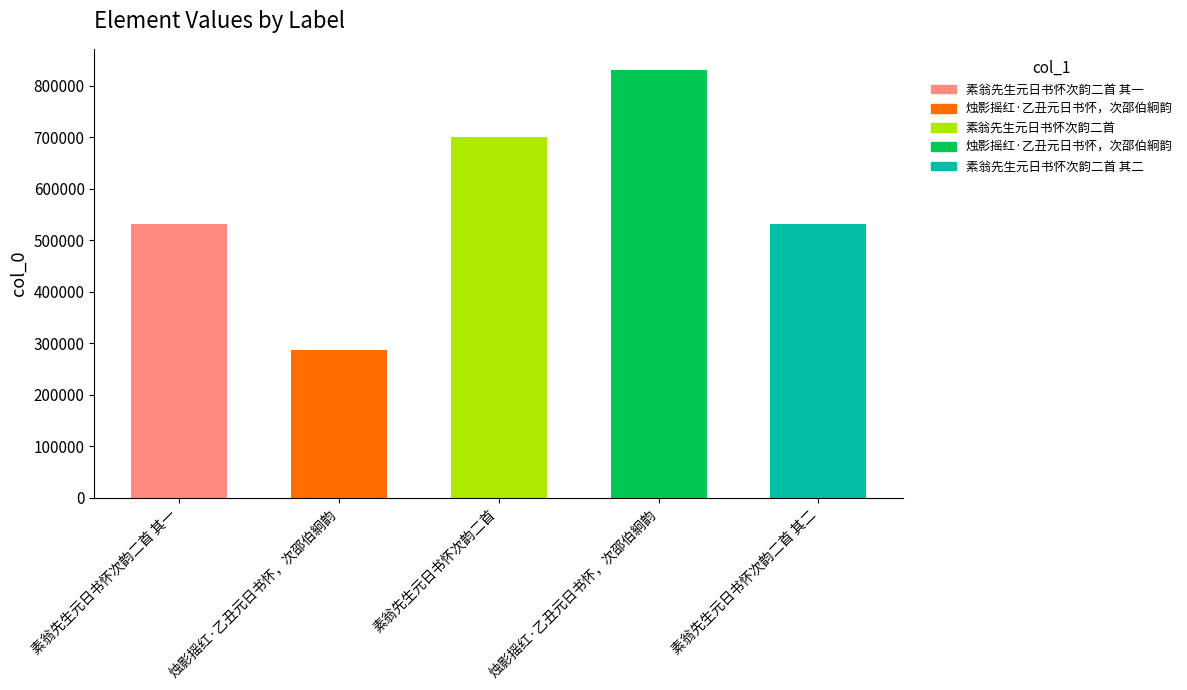

How many values are below 531905?

2